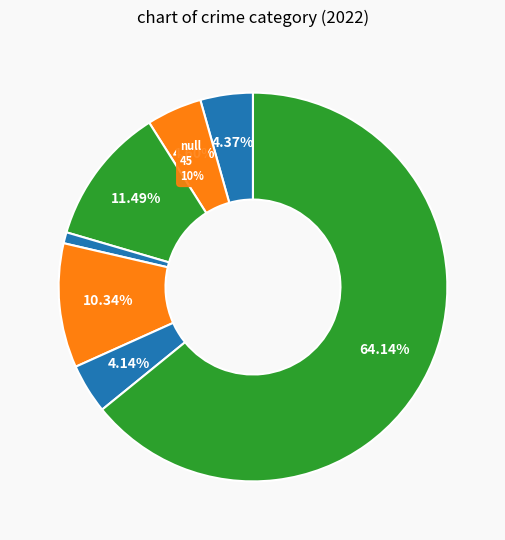

How many segments does this pie chart have?

7